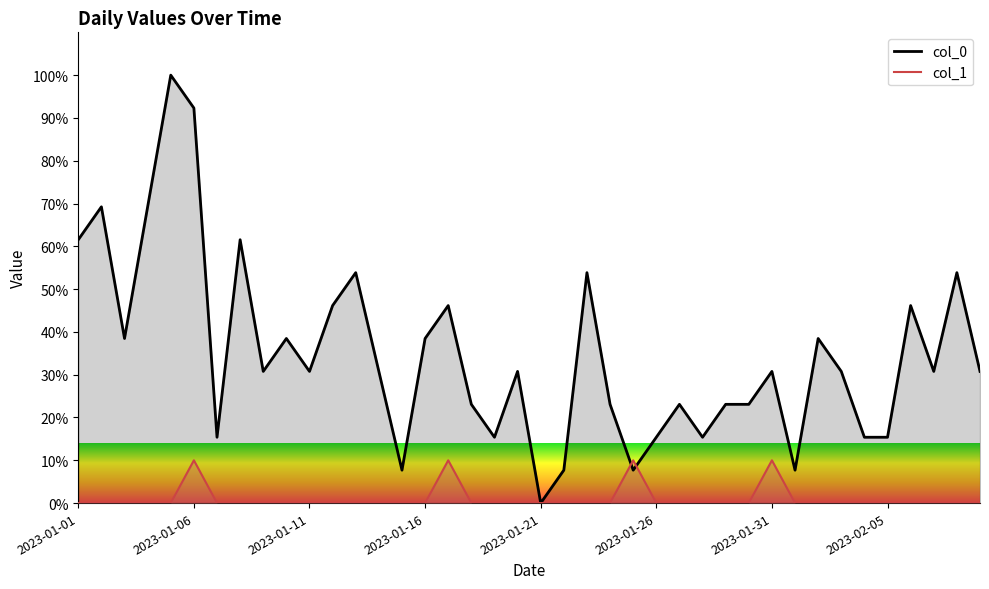

Where is the first local minimum for col_0?

2023-01-03